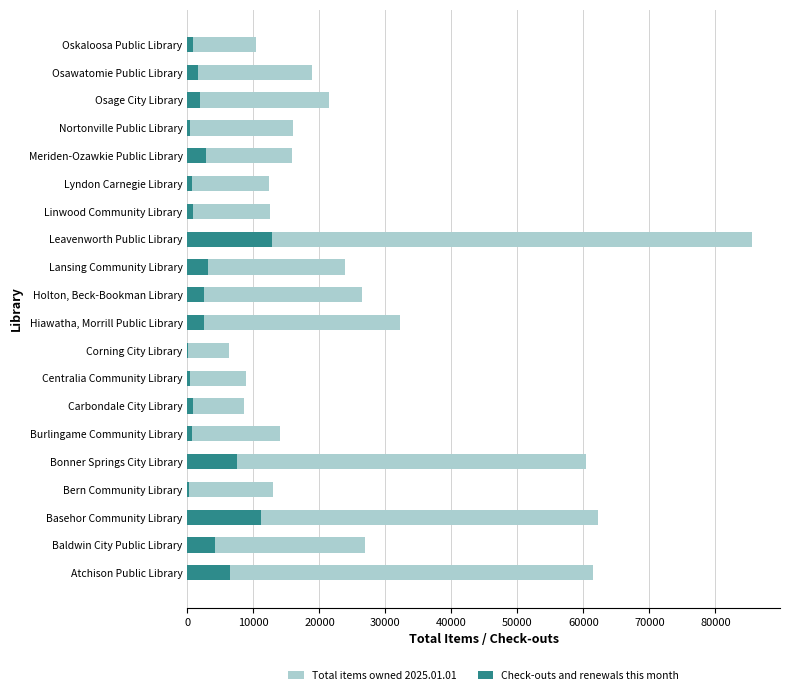

What is the greatest value displayed?

85503